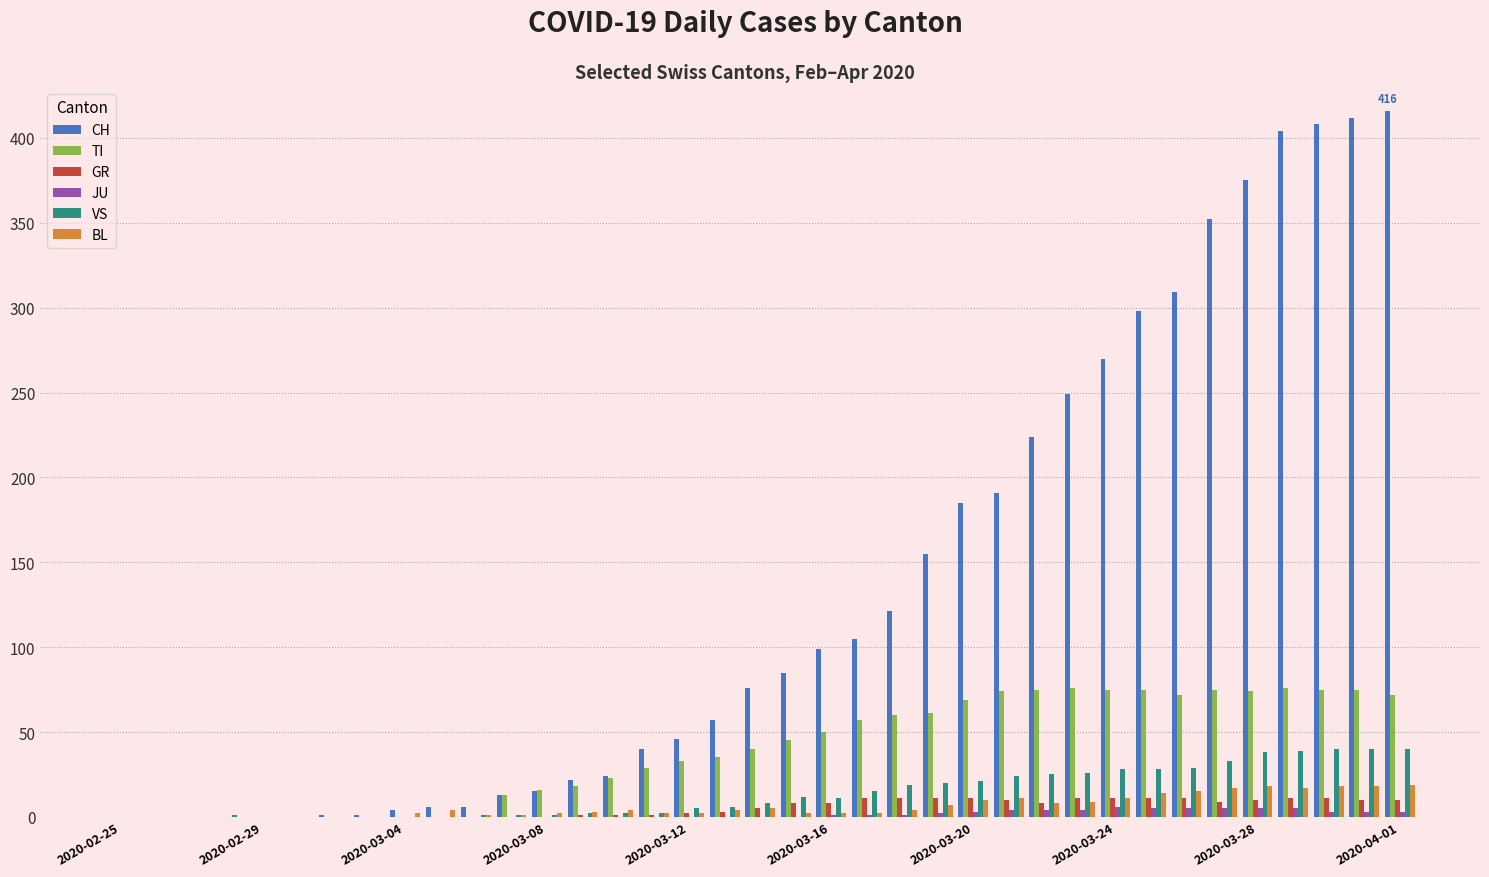

Which series has the largest total across all categories?

CH